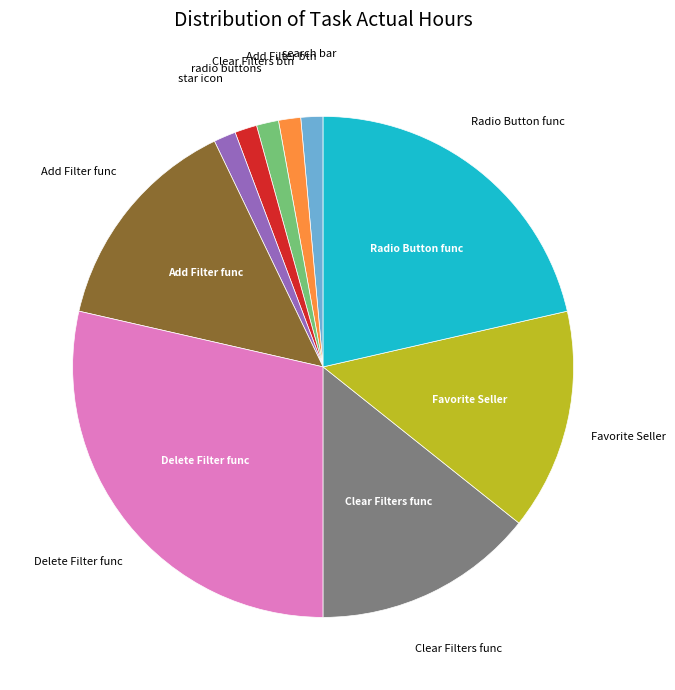

Does any single category account for the majority?

No